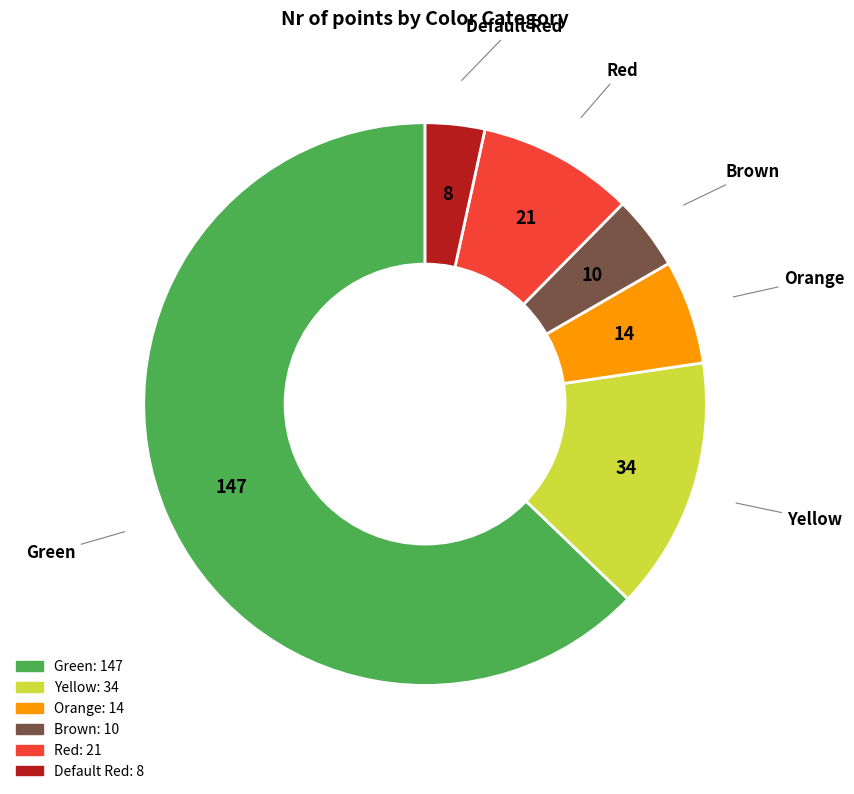

Which has a higher value, Red or Default Red?

Red